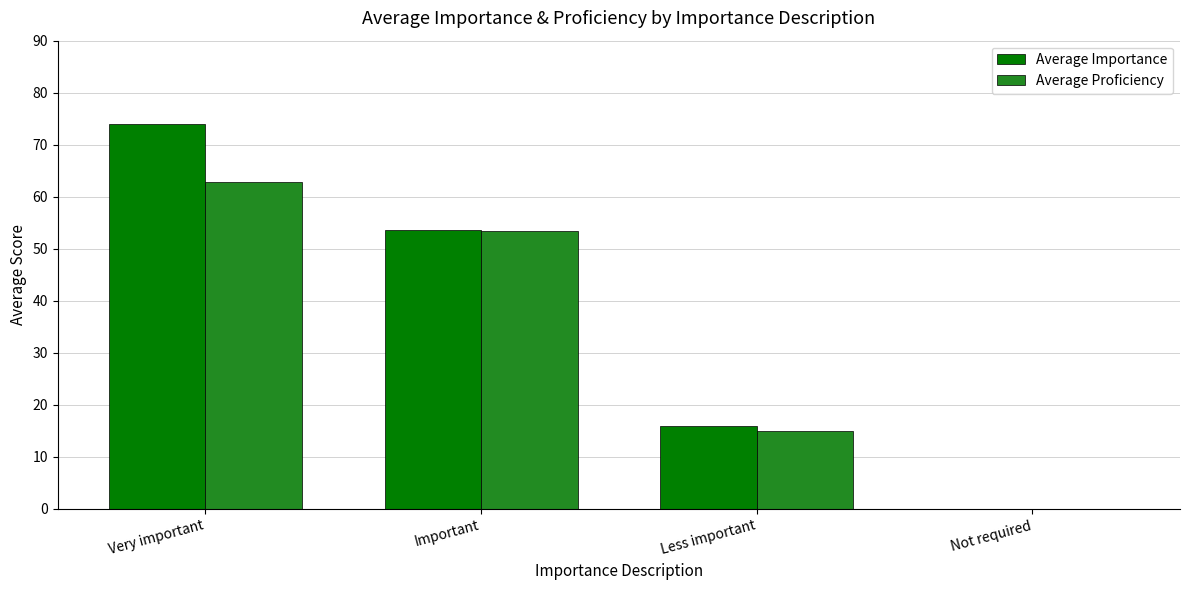

What is the greatest value displayed?

74.0